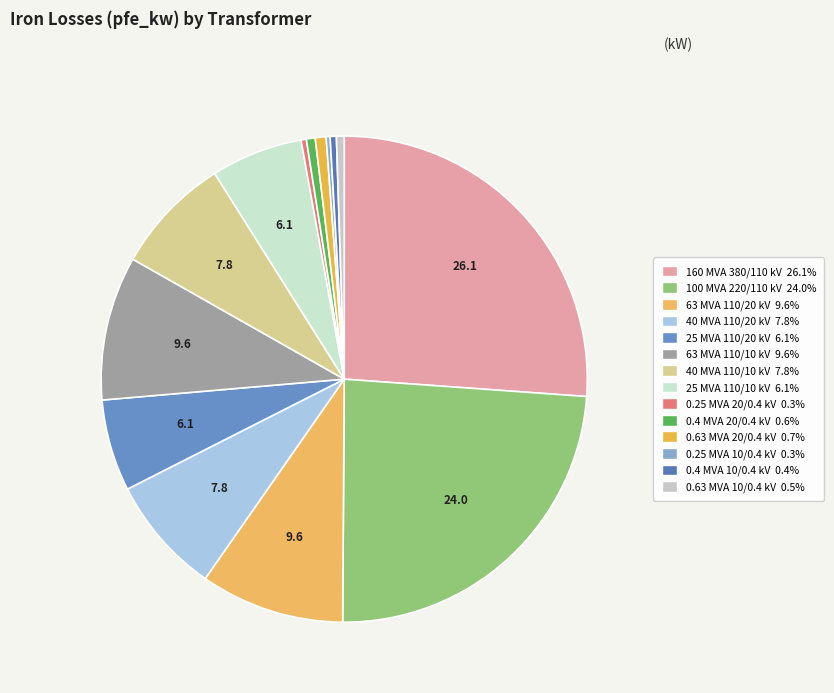

To the nearest percent, what is the difference between the 0.4 MVA 20/0.4 kV and 40 MVA 110/20 kV slice percentages?

7%